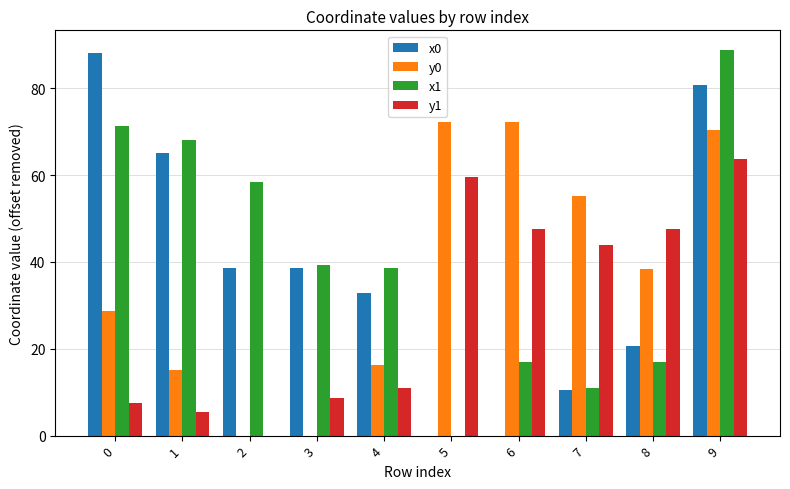

Is it true that x1 equals 38.5 at 4?

True